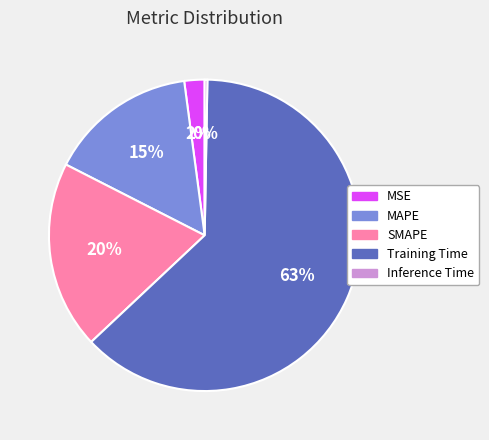

To the nearest percent, what is the difference between the SMAPE and Training Time slice percentages?

43%